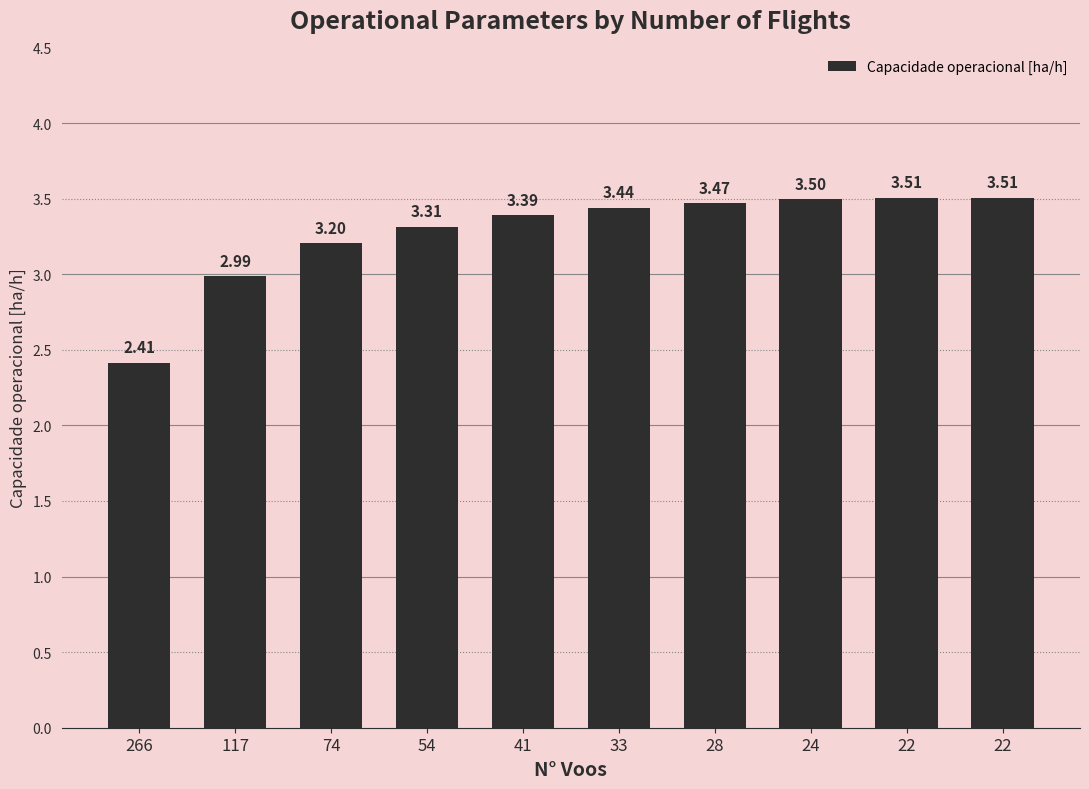

How many series are shown in this chart?

1